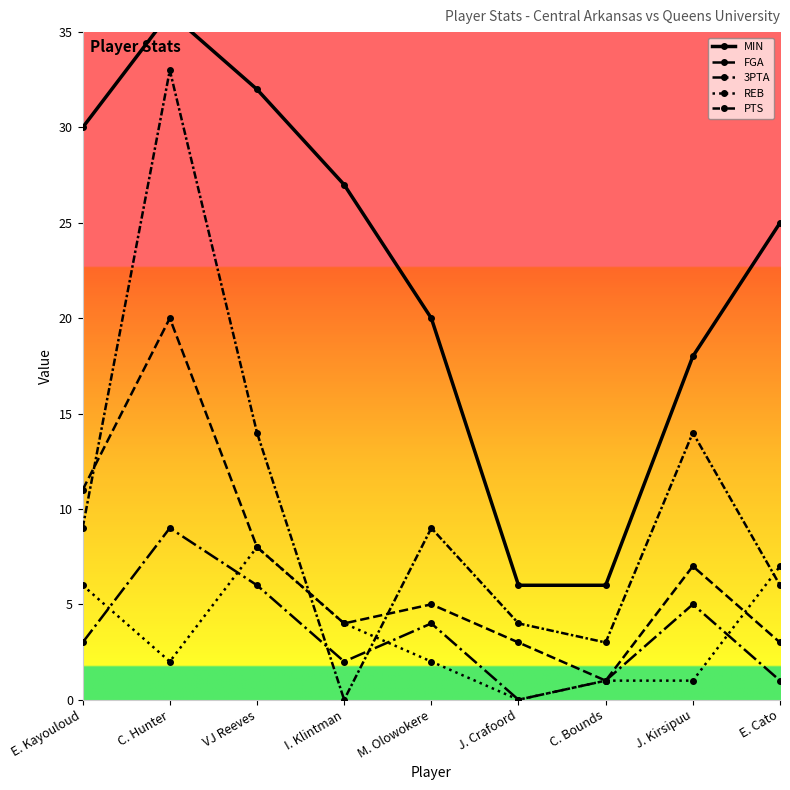

Does the chart display data point markers on the line(s)?

Yes